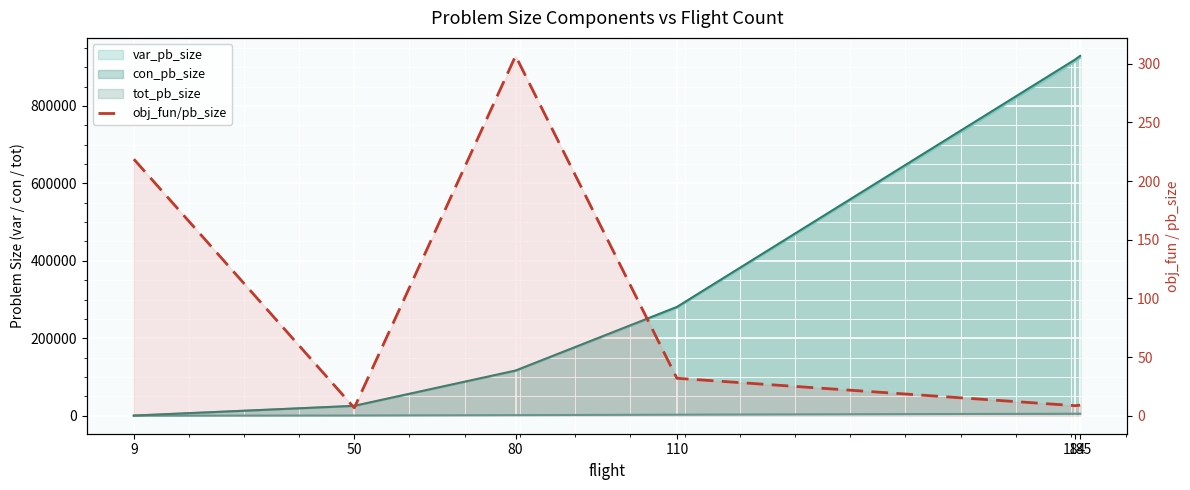

At which category does the data reach its first local peak?

80